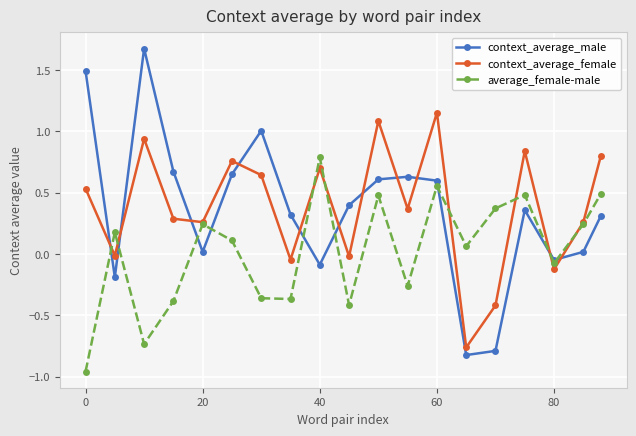

True or false: average_female-male has more than 2 points higher than both neighbors.

True